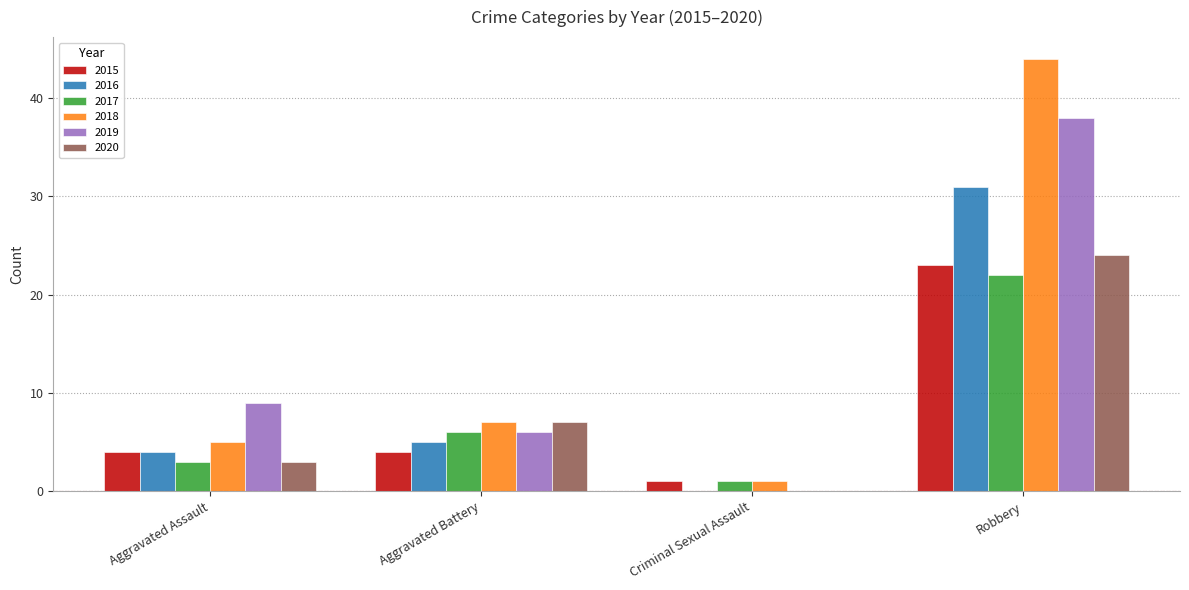

At which label is 2020 closest to 12?

Aggravated Battery